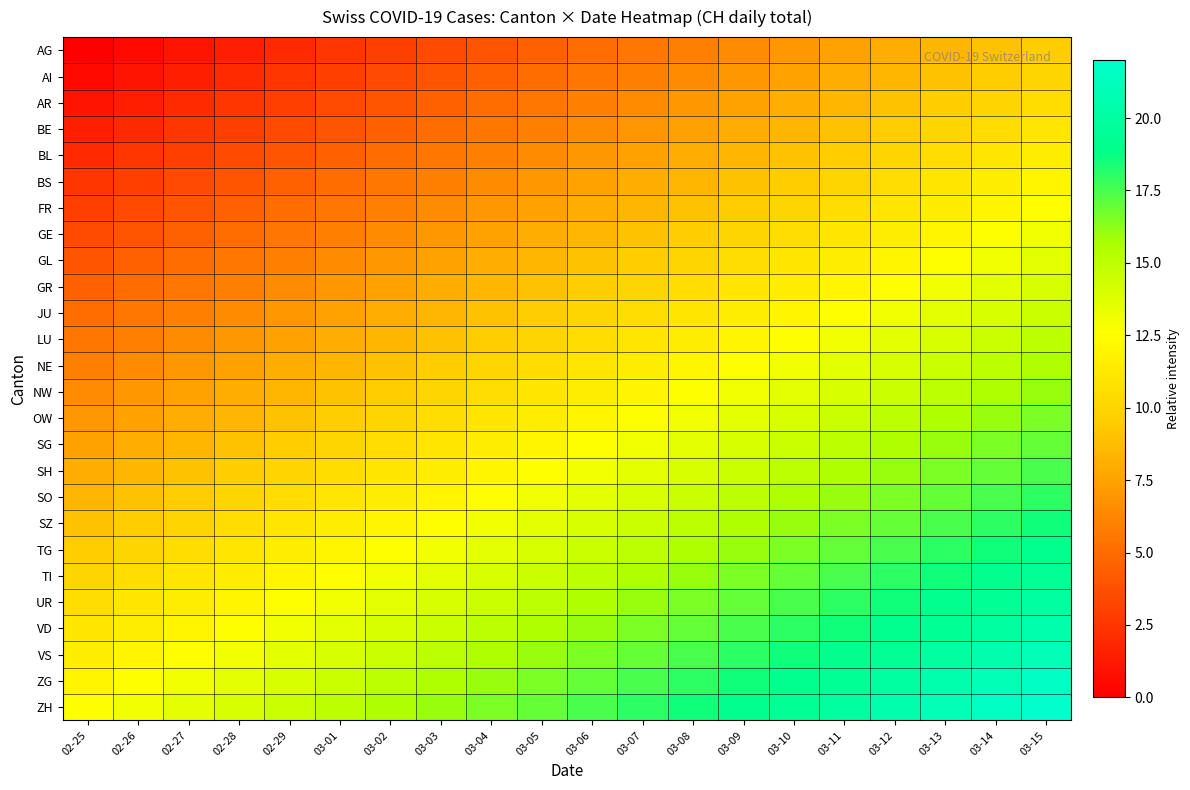

What is the spread (max minus min) of values at 03-08?

12.5